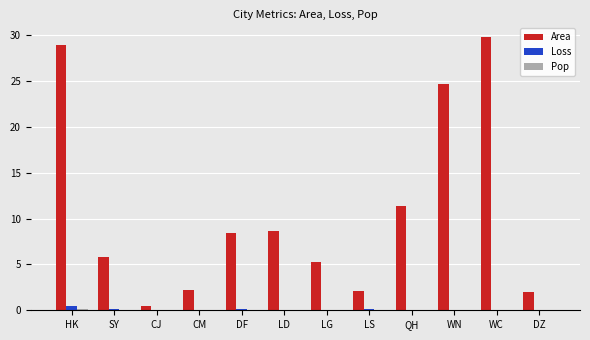

Which series has the largest total across all categories?

Area